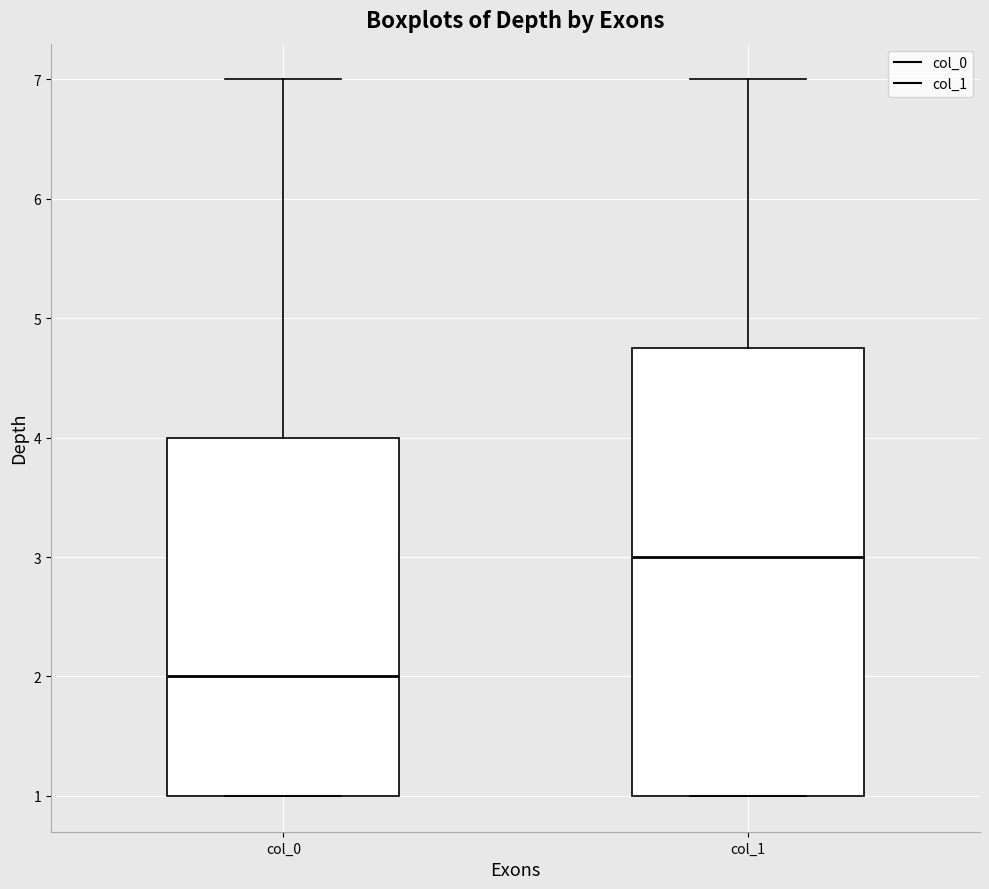

Comparing the boxes themselves (not the whiskers), which one is the tallest?

col_1